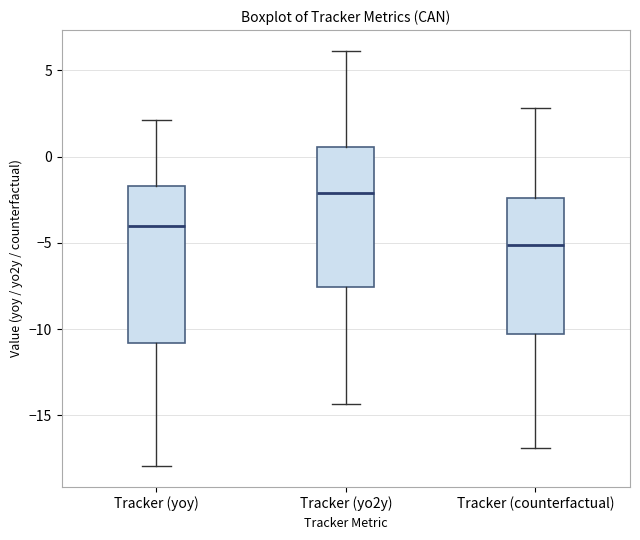

Where is the upper edge of the box for Tracker (counterfactual) on the y-axis? The values are not printed on the chart, so give them approximately, as read against the axis.

-2.5